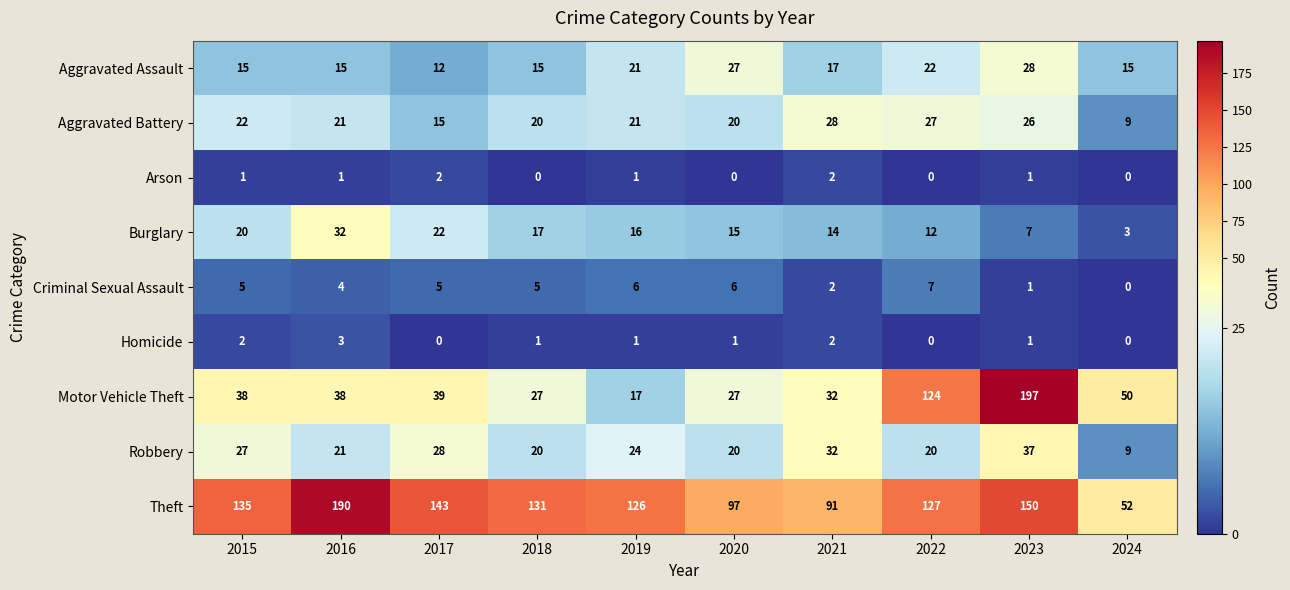

Is the value of Robbery at 2018 greater than the value of Theft at 2023?

No